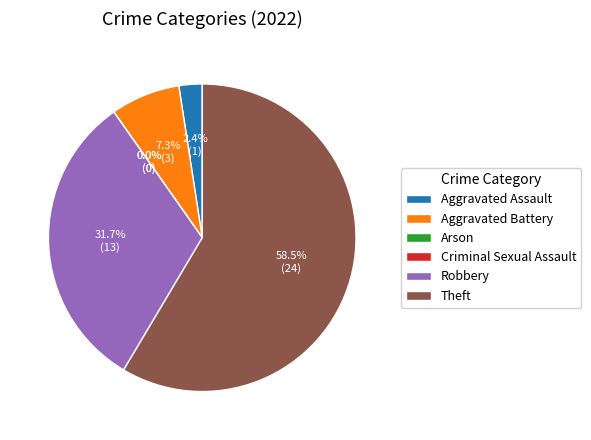

Does any single category account for the majority?

Yes